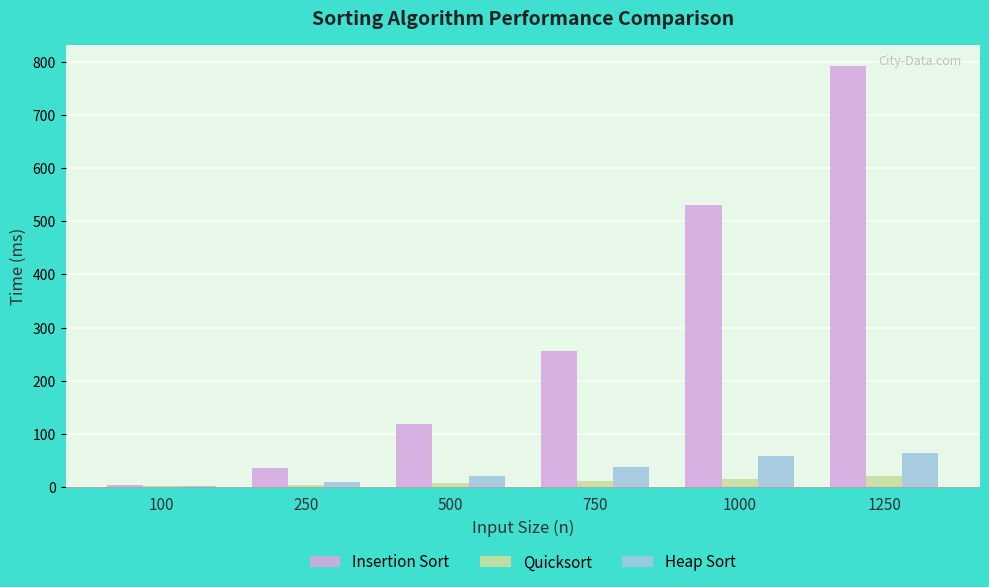

The value of Insertion Sort at 1250 is 791.3. True or false?

True